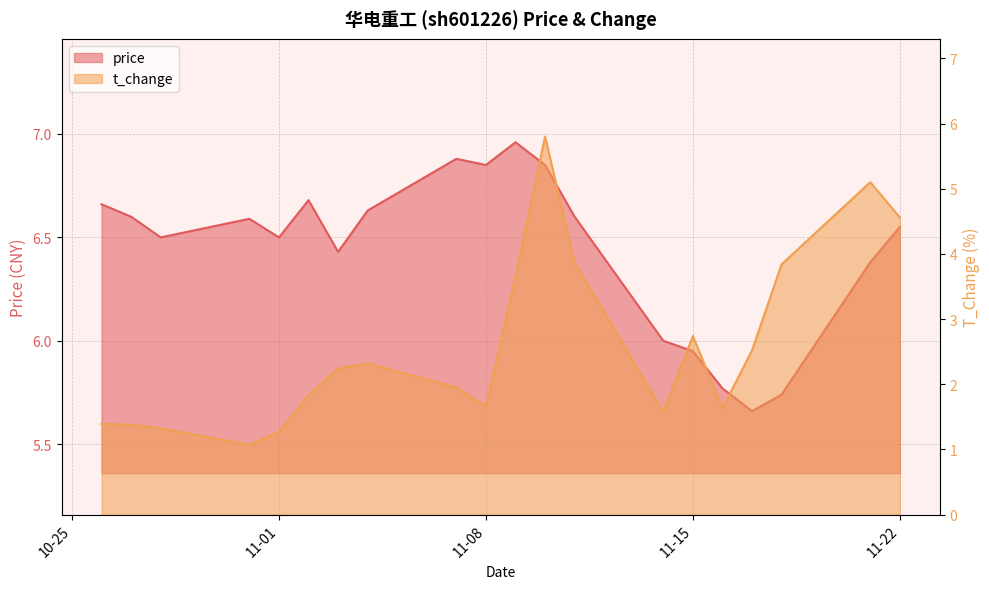

Where does the price series first go above 6?

2022-10-26